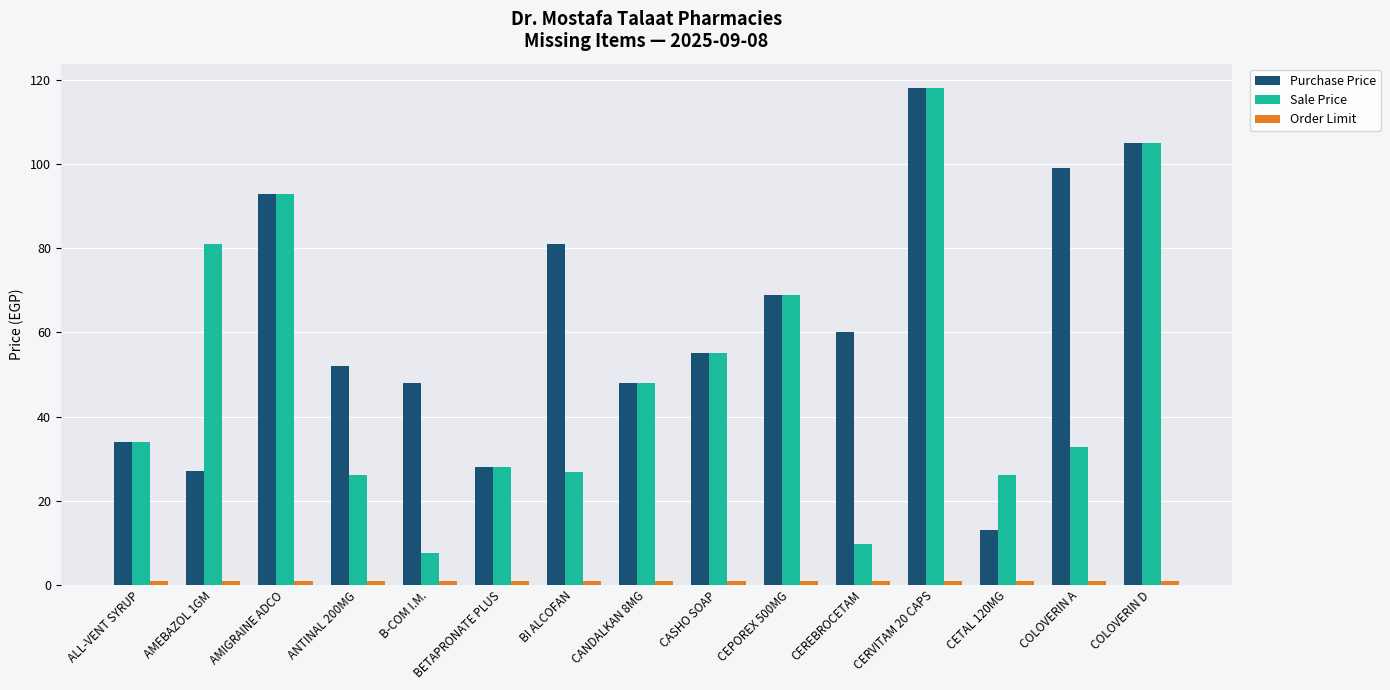

Which series has the widest spread of values?

Sale Price